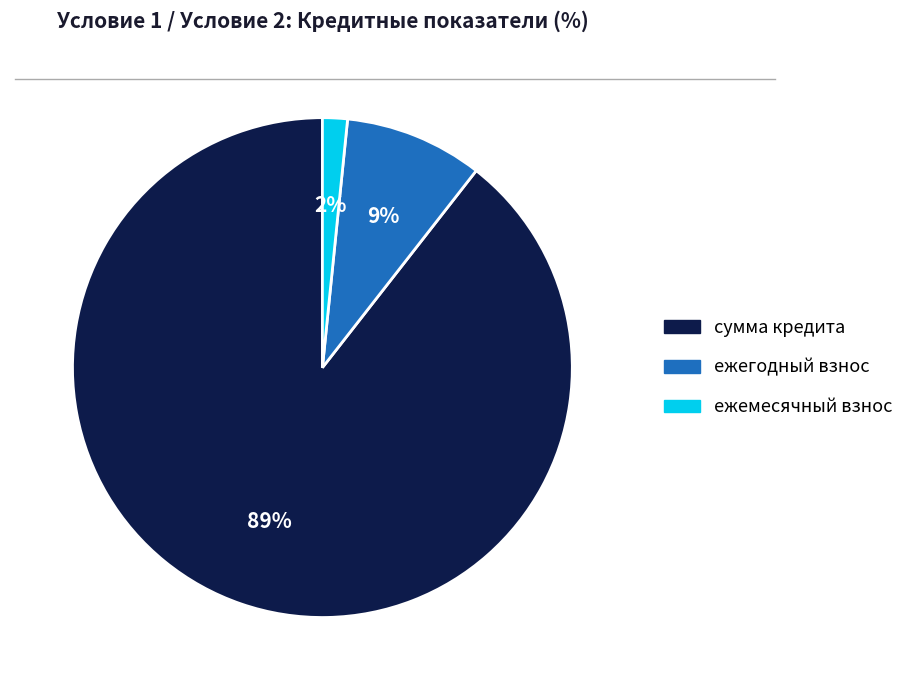

To the nearest percent, what is the combined percentage of сумма кредита and ежемесячный взнос?

91%